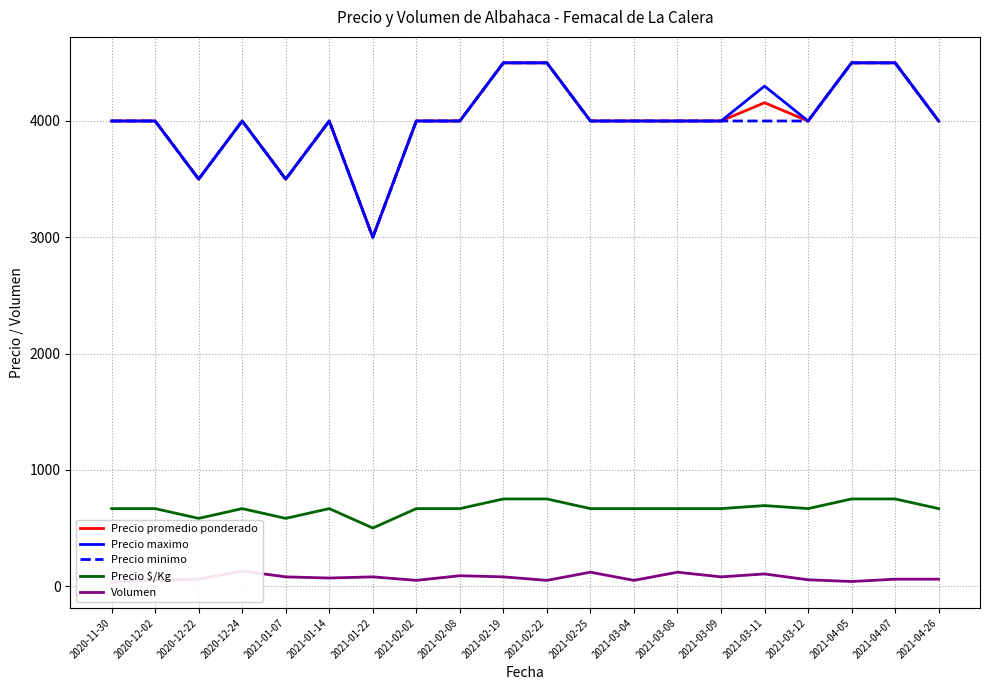

What is the sum of all Precio promedio ponderado values?

80157